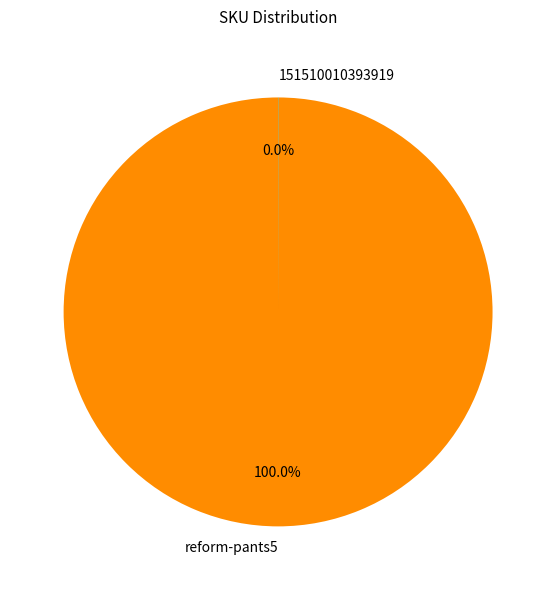

Which category accounts for the majority?

reform-pants5